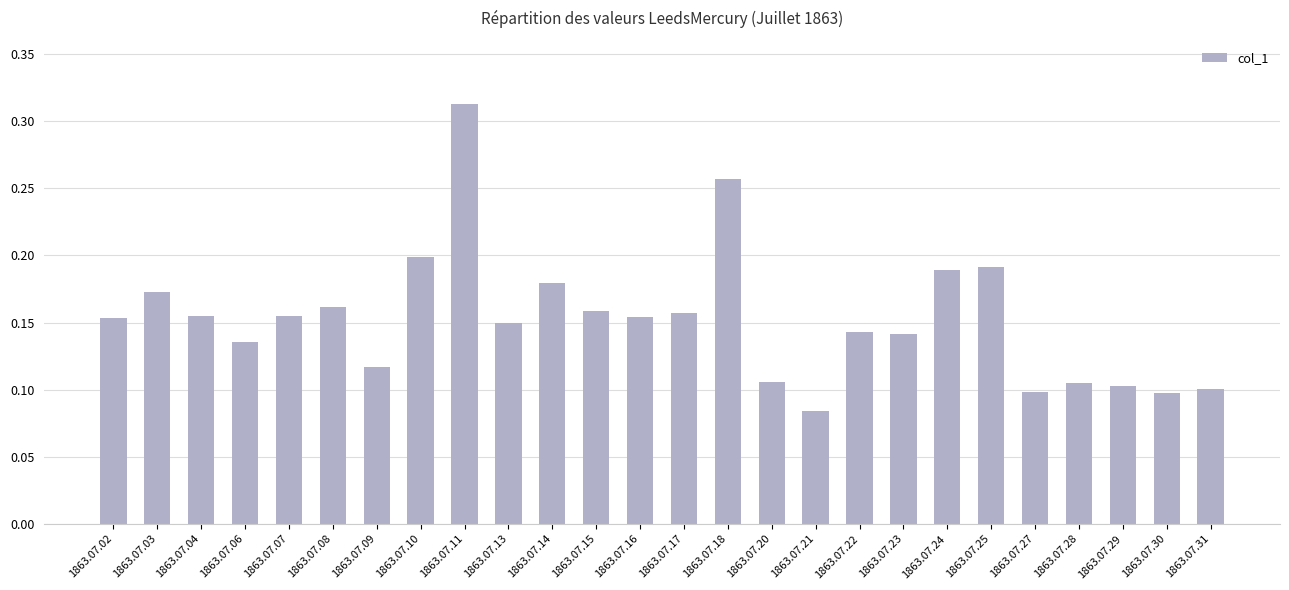

How many values are between 0 and 1?

26